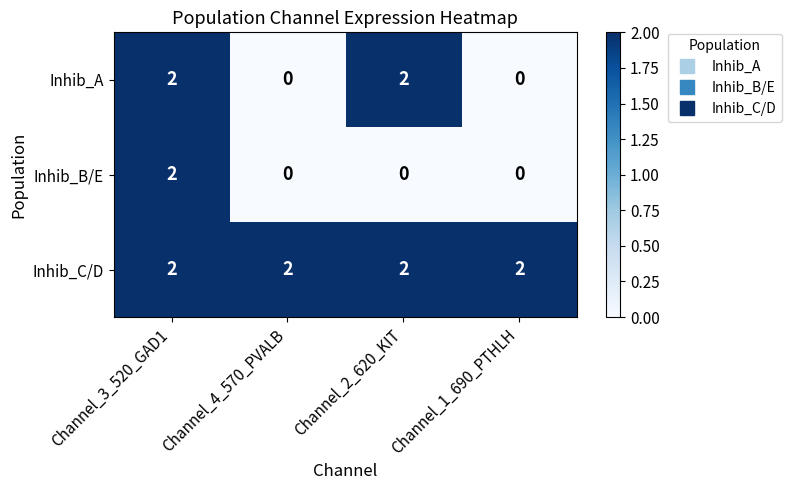

The Inhib_C/D series shows 1 at Channel_3_520_GAD1. True or false?

False